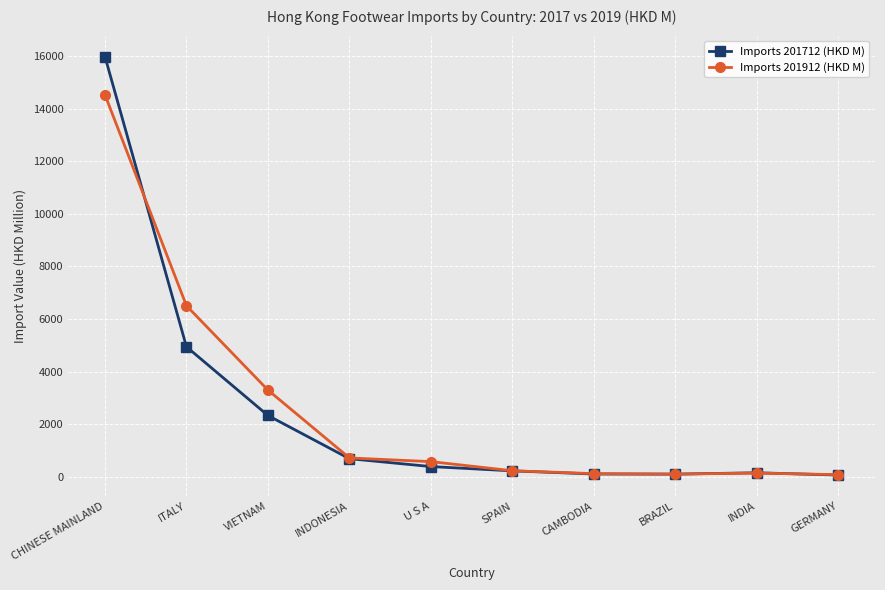

How many data points in Imports 201712 (HKD M) are less than 398?

5